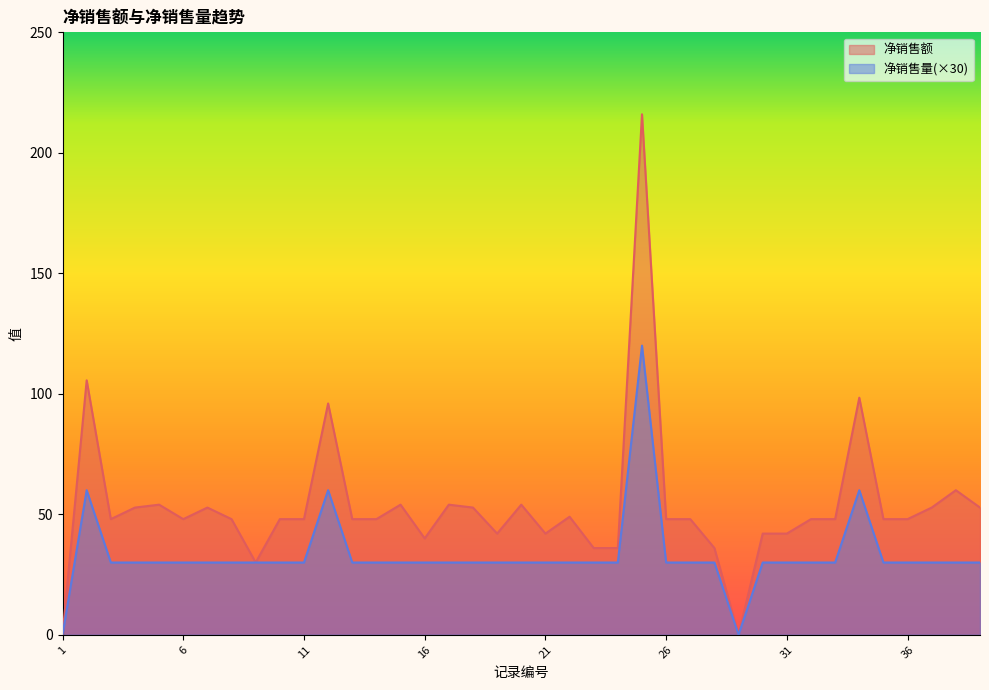

What is the highest value of the 净销售量 series?

120.0